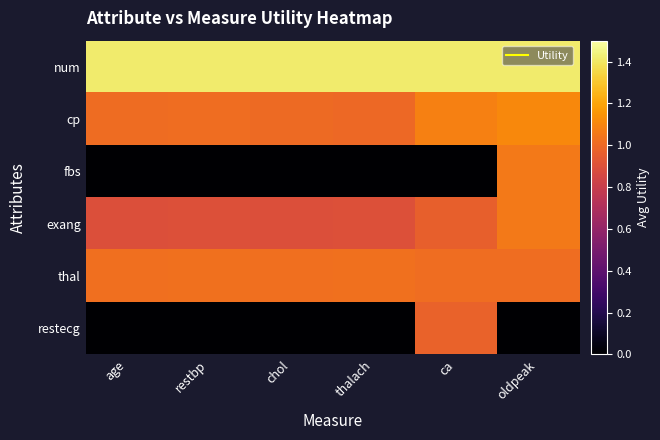

Reading left to right, extract all data points from this chart.

num: age=1.4	restbp=1.4	chol=1.4	thalach=1.4	ca=1.4	oldpeak=1.4
cp: age=1.0	restbp=1.0	chol=1.0	thalach=1.0	ca=1.1	oldpeak=1.1
fbs: age=0.0	restbp=0.0	chol=0.0	thalach=0.0	ca=0.0	oldpeak=1.1
exang: age=0.9	restbp=0.9	chol=0.9	thalach=0.9	ca=1.0	oldpeak=1.1
thal: age=1.0	restbp=1.0	chol=1.0	thalach=1.0	ca=1.0	oldpeak=1.0
restecg: age=0.0	restbp=0.0	chol=0.0	thalach=0.0	ca=1.0	oldpeak=0.0